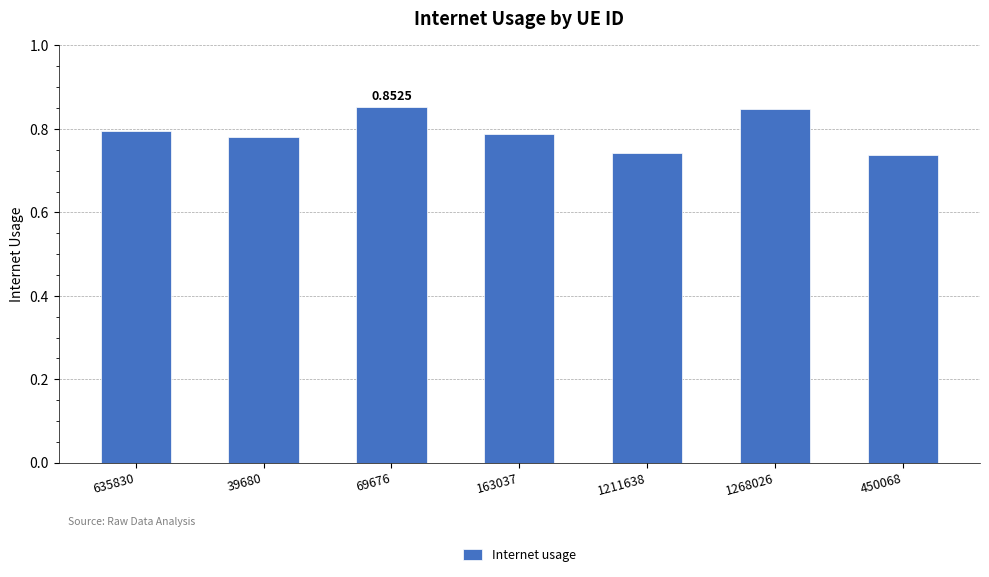

Between 163037 and 450068, which is larger?

163037